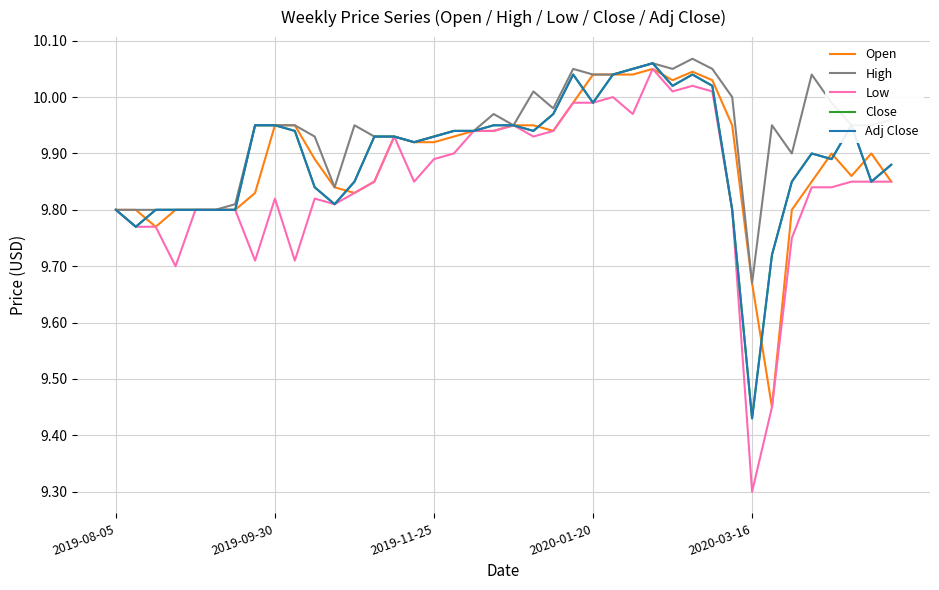

At how many categories does at least one series exceed 9?

40